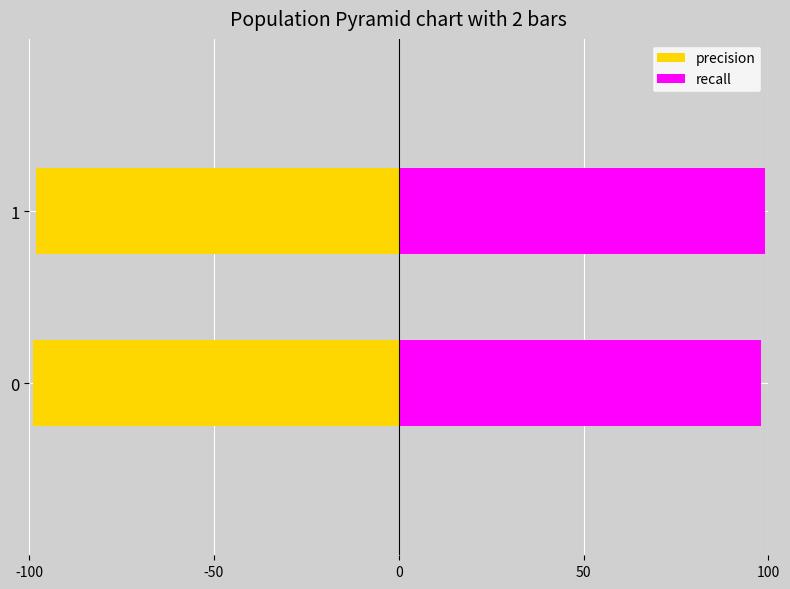

What is the sum of the recall values at 1 and 0?

197.0